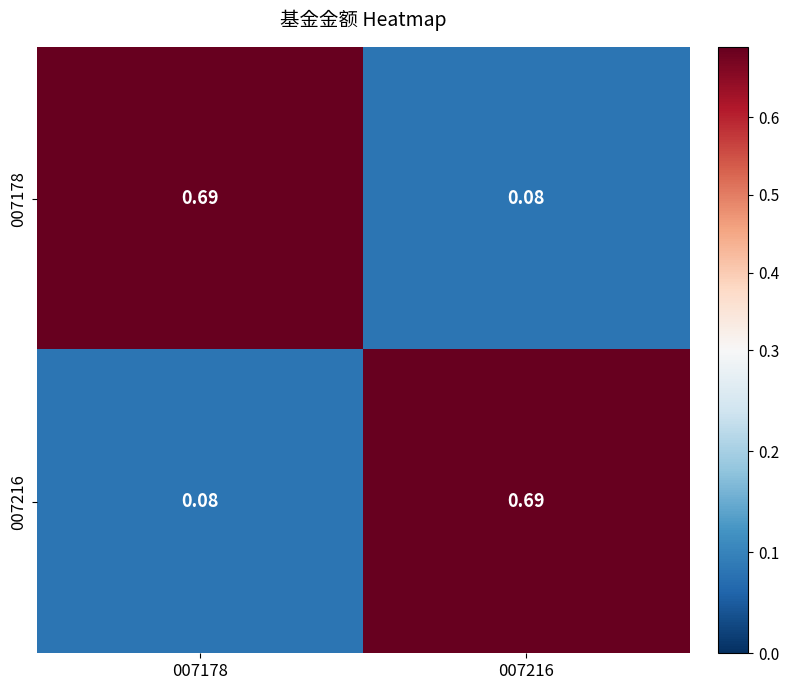

Is the value of 007178 at 007178 greater than the value of 007216 at 007178?

Yes